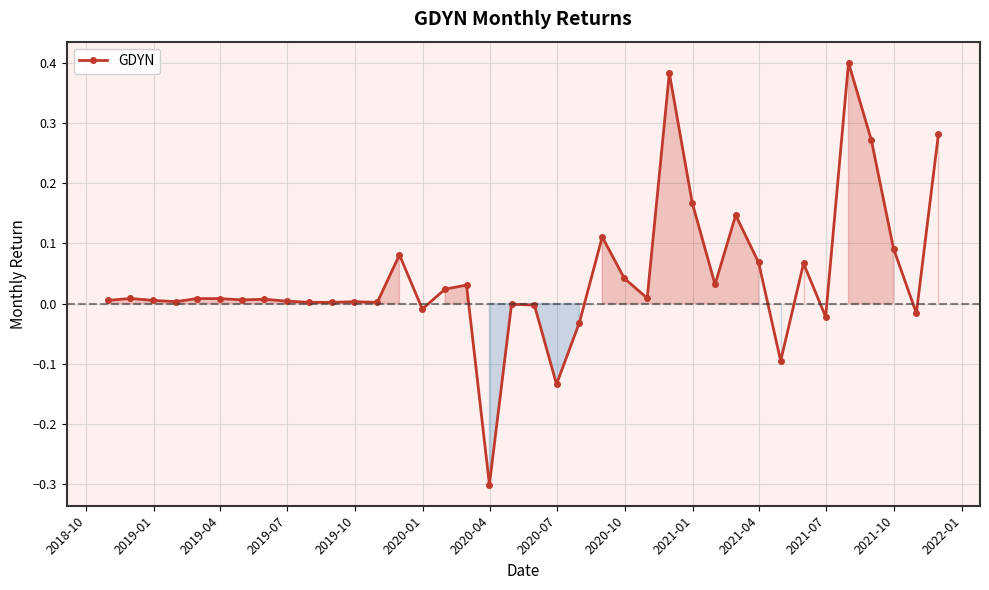

What is the smallest value displayed?

-0.3